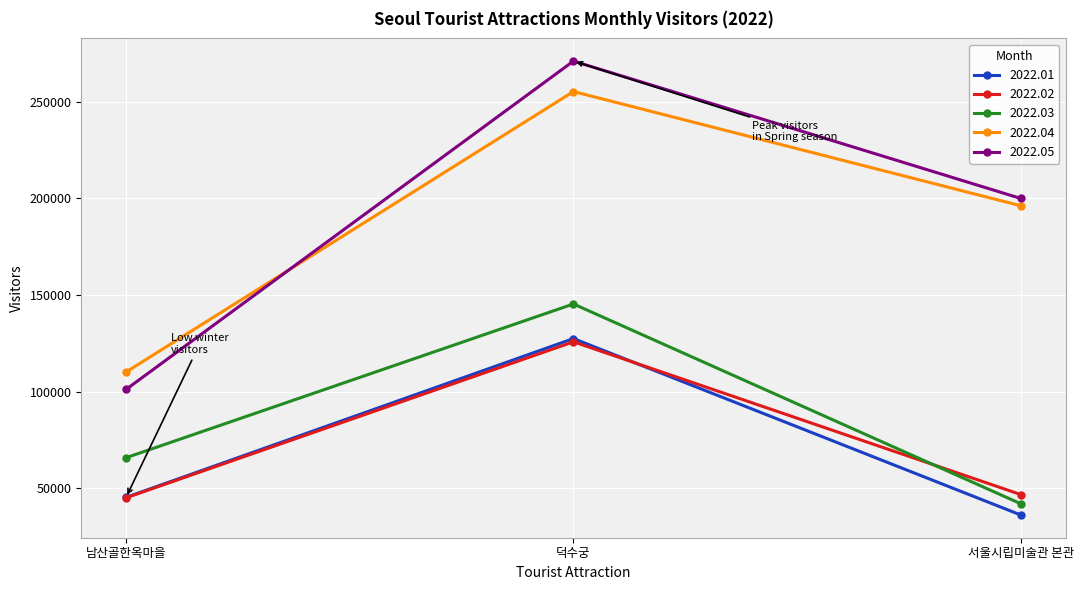

Is this an area chart (filled region under the line)?

No